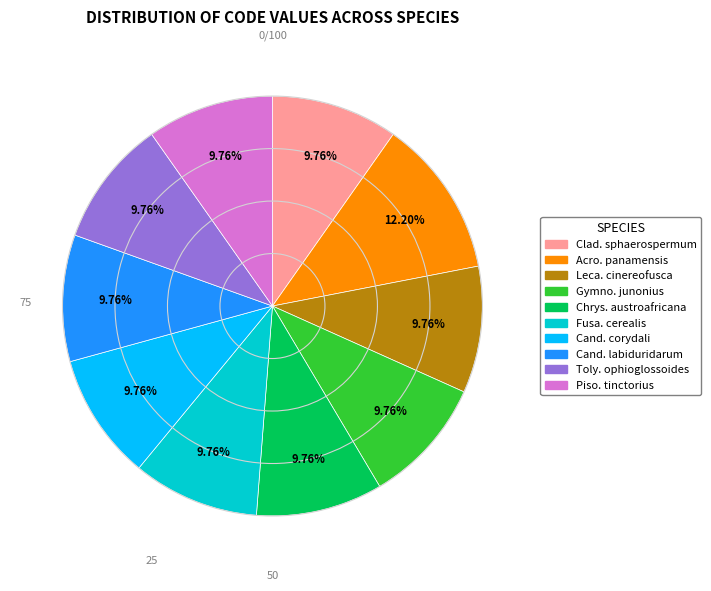

Does any single category account for the majority?

No